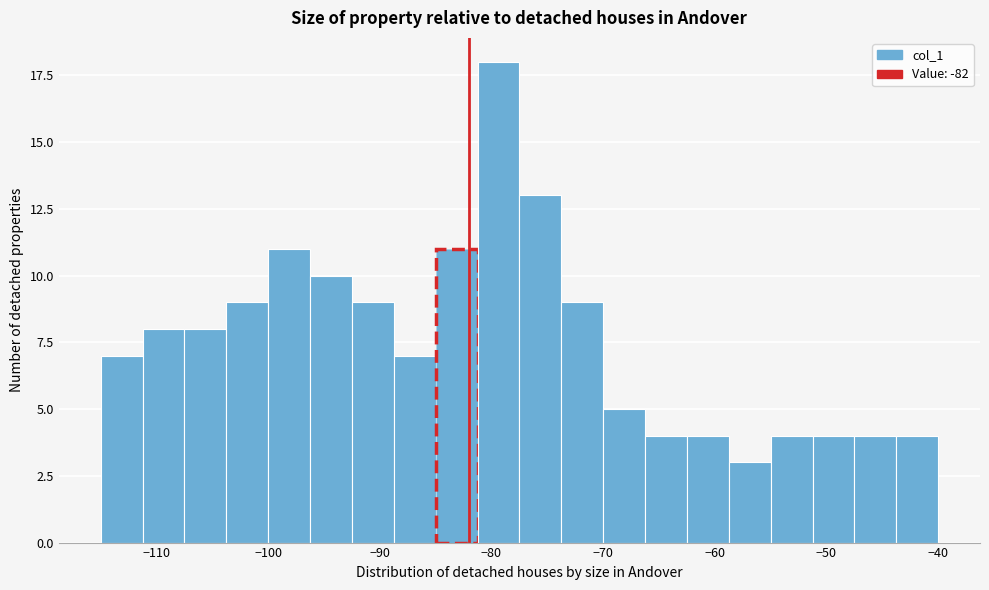

Around what value on the x-axis is the tallest bar? Give the approximate position of its centre, as read against the axis.

-79